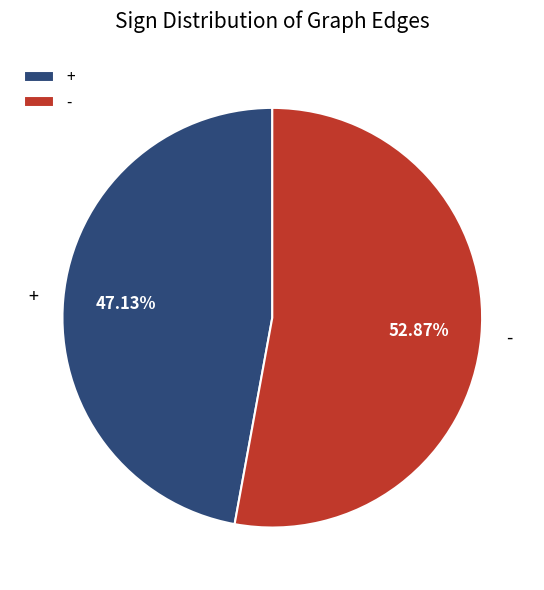

What is the ratio of the value at + to the value at -?

0.9